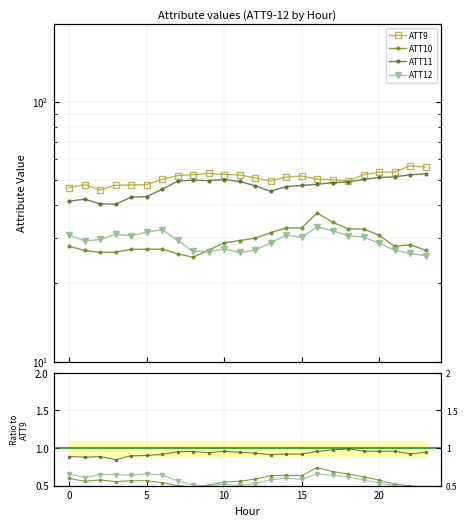

True or false: ATT10 and ATT11 cross at least once.

False